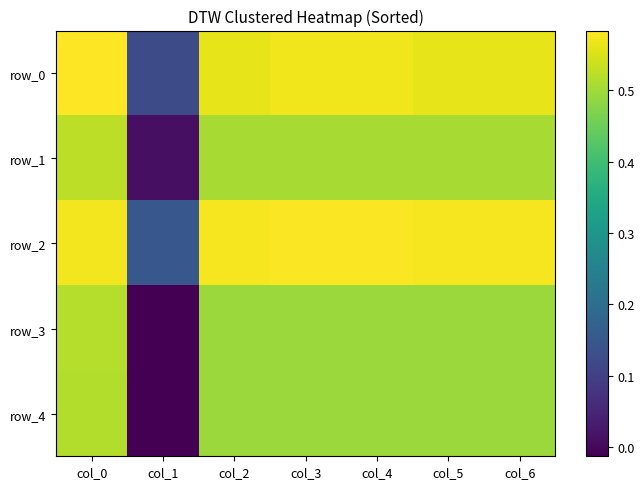

Which series has the largest total across all categories?

row_2